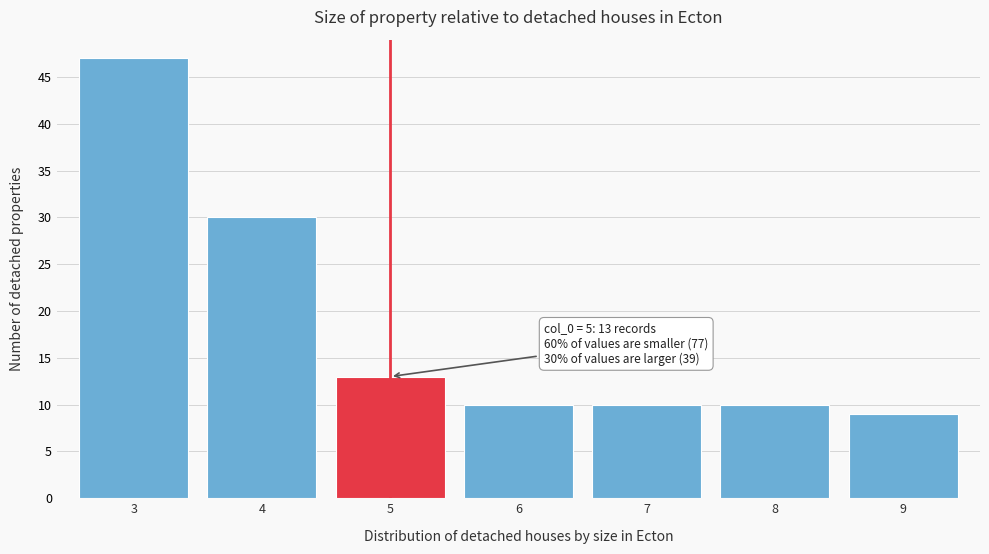

Reading left to right, extract all data points from this chart.

47	30	13	10	10	10	9